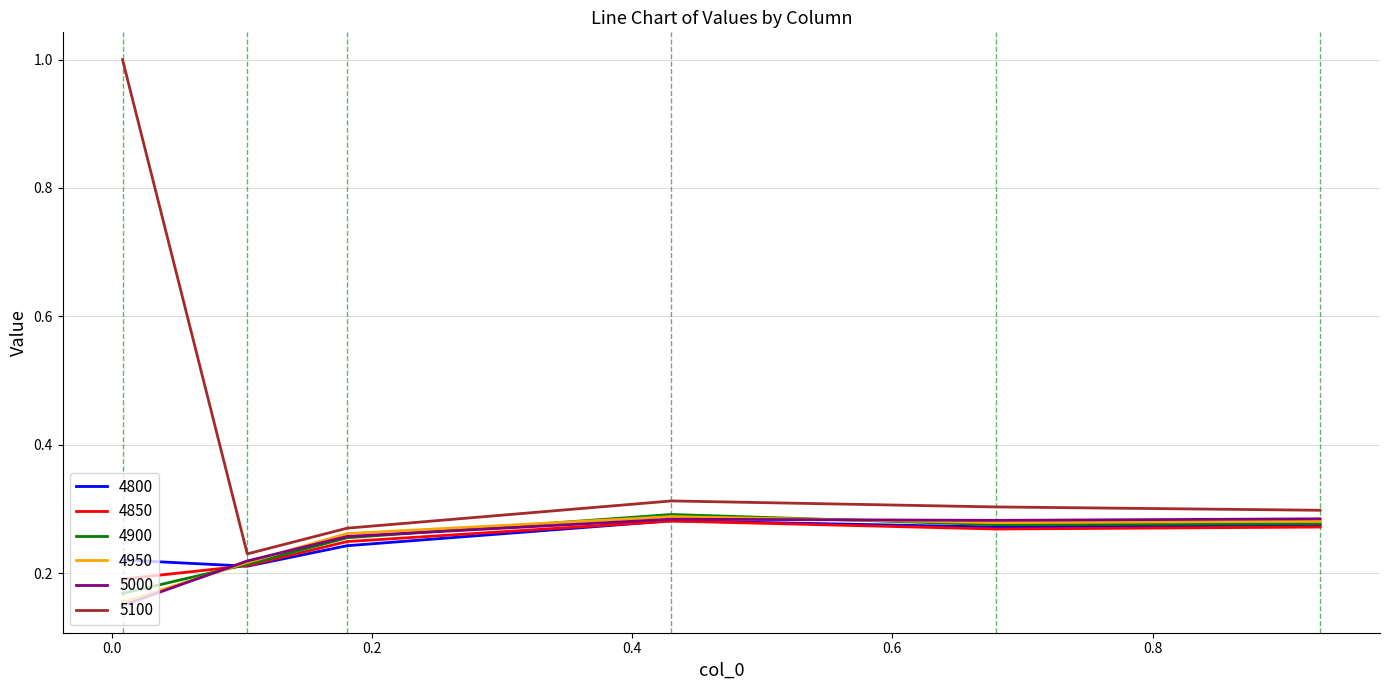

What is the maximum value shown in the chart?

1.0